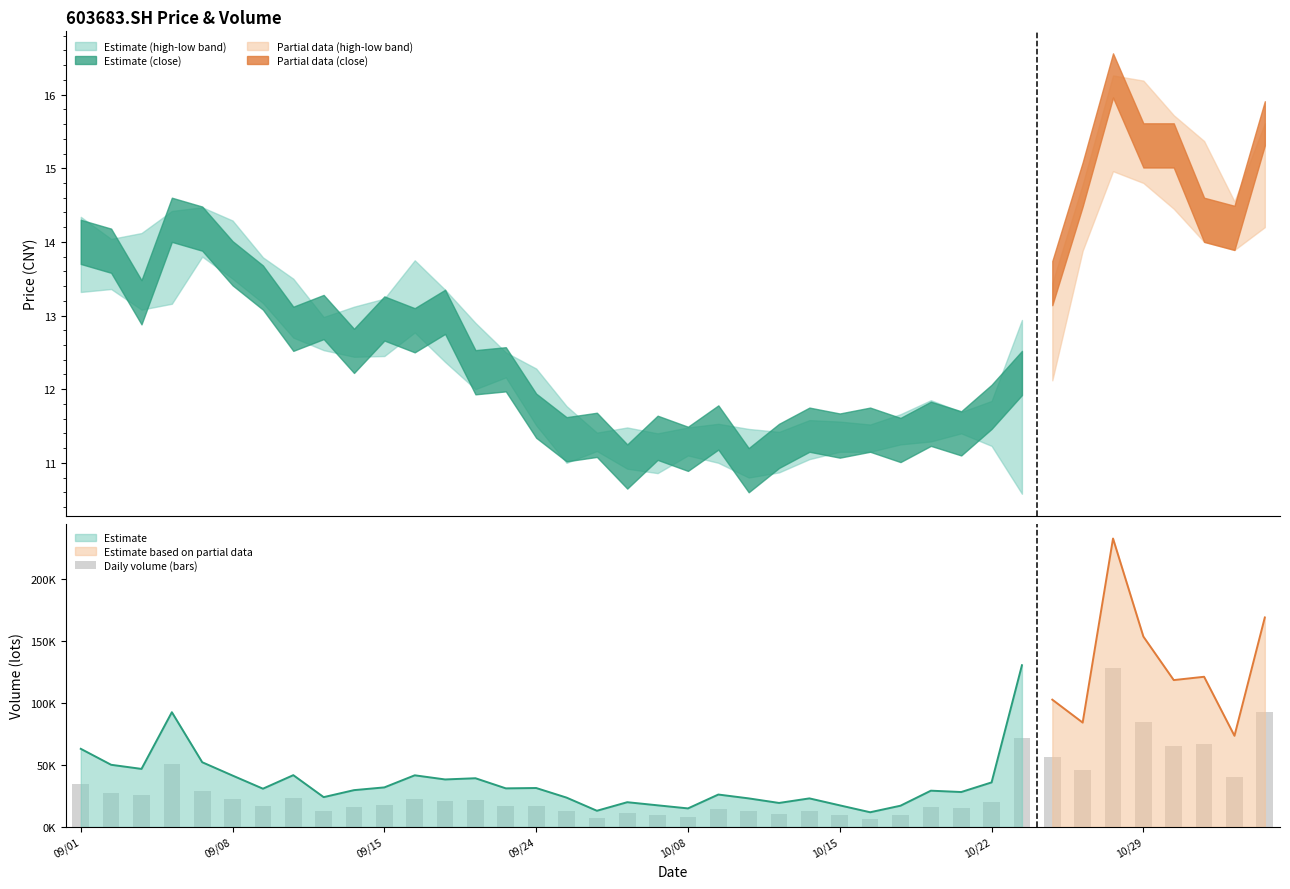

Between 10/15 and 8, which is larger?

10/15